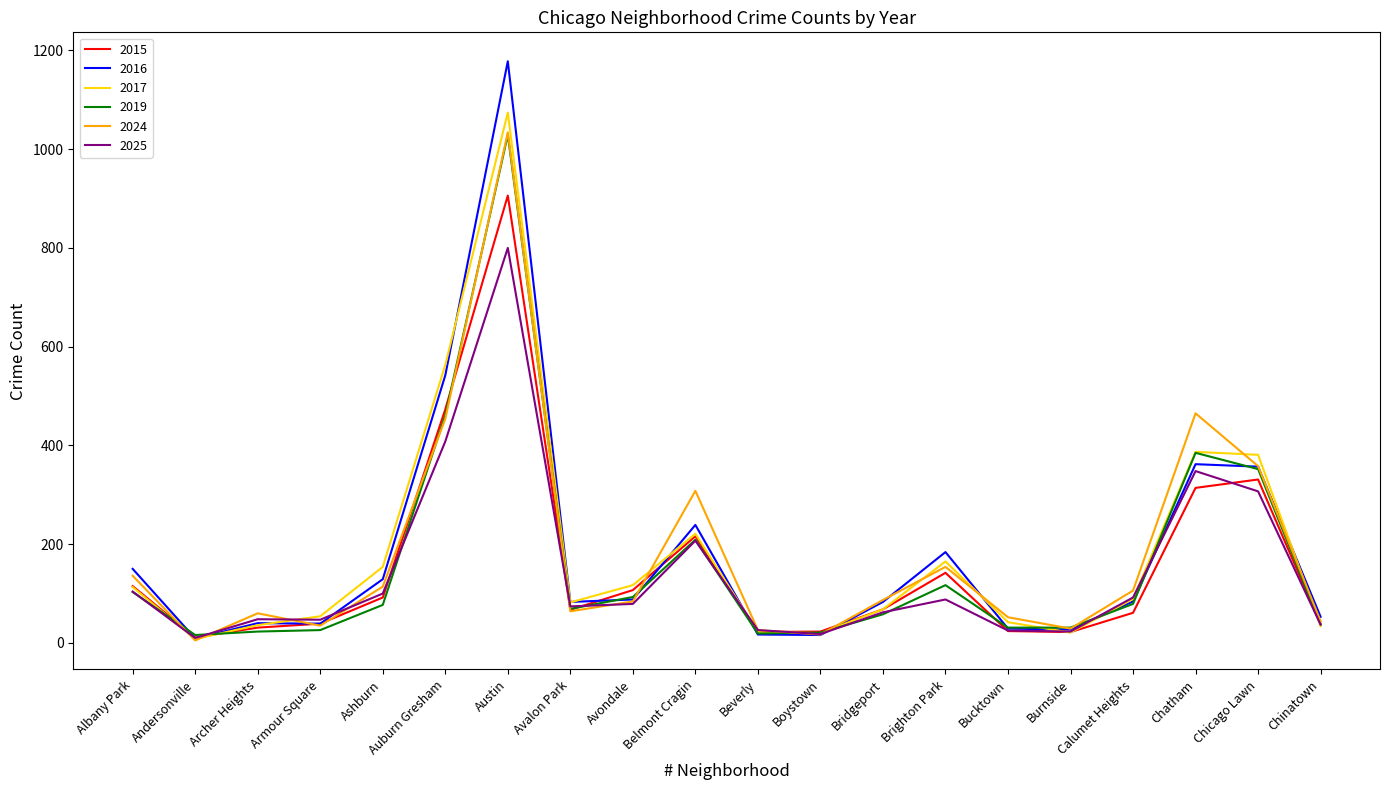

At which label does 2016 first exceed 84?

Albany Park